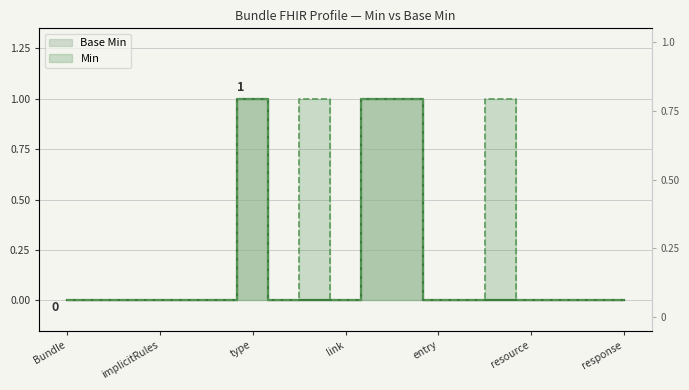

The Base Min series shows 1 at Bundle.link.relation. True or false?

True